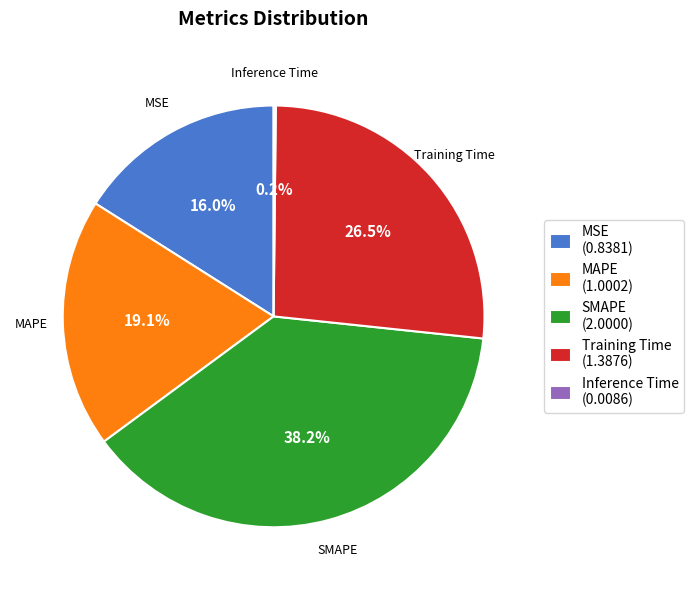

Is it true that MAPE is 33% of the pie?

False